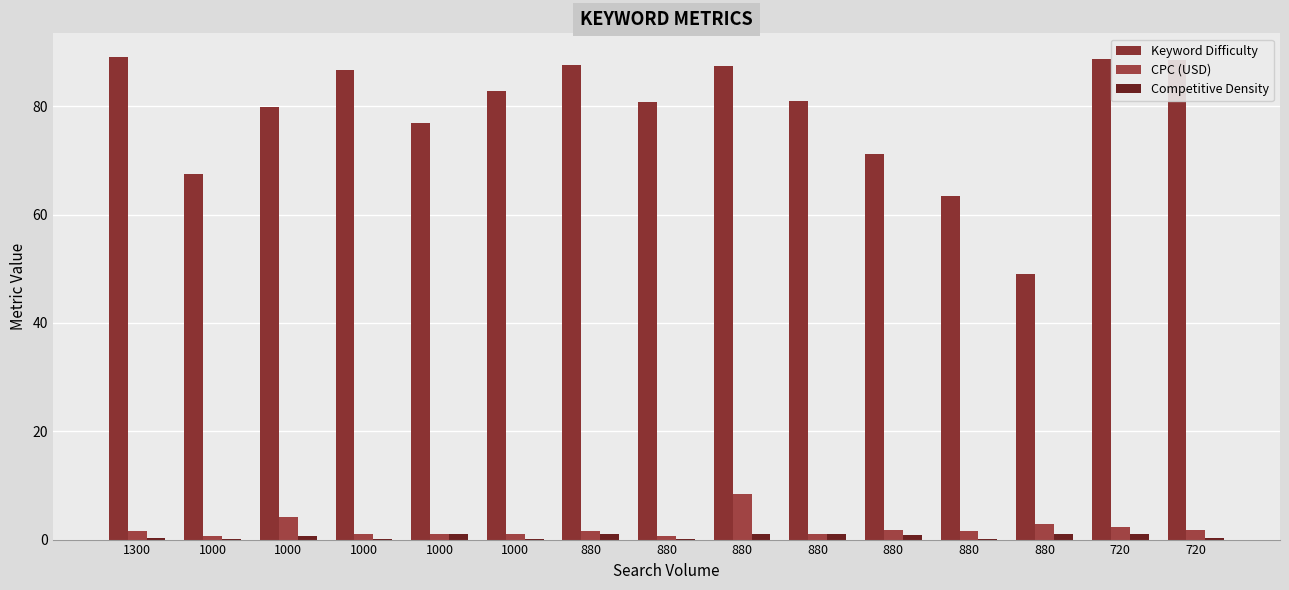

Rank the series by their maximum value, from highest to lowest.

Keyword Difficulty, CPC (USD), Competitive Density